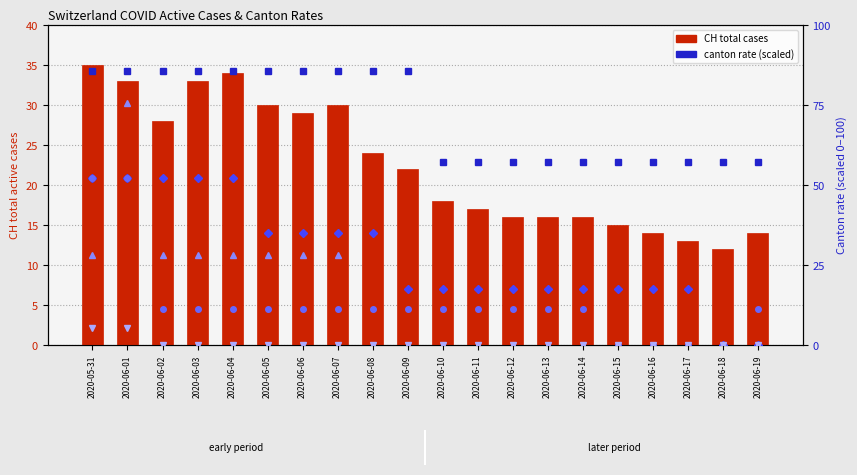

What is the lowest value of the CH total cases series?

12.0